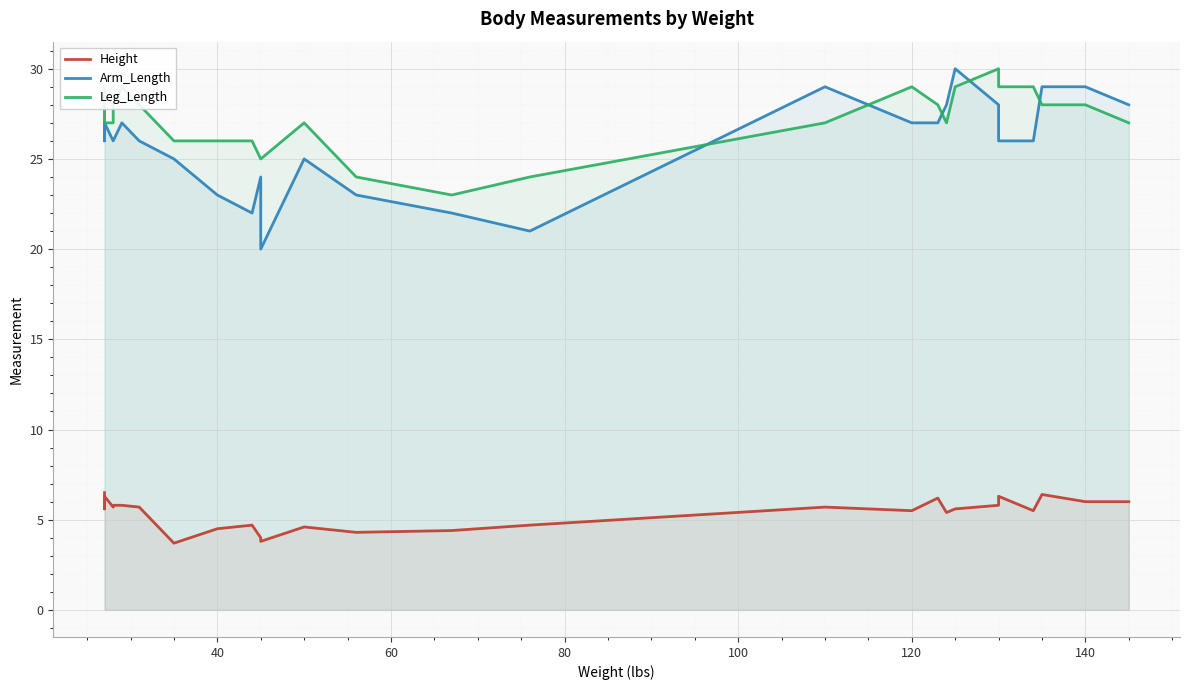

What is the minimum value for Height?

3.7